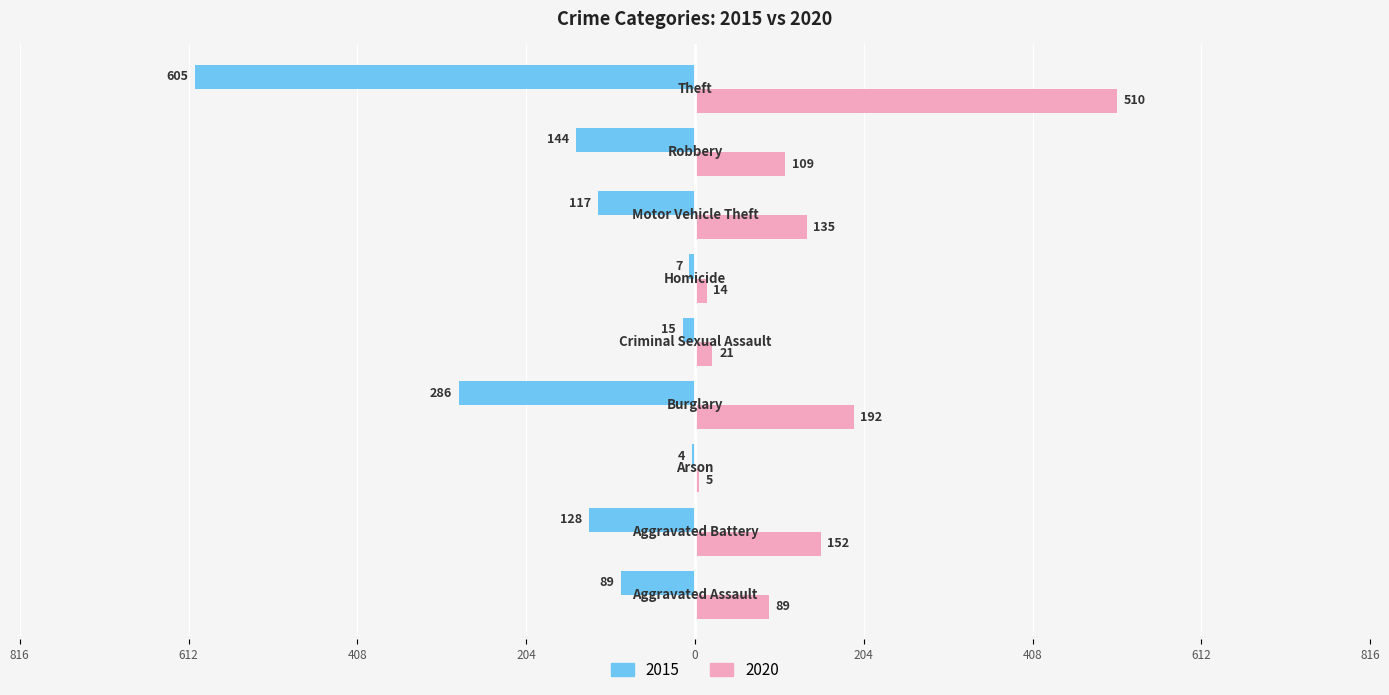

What are all the series names shown in the legend?

2015, 2020